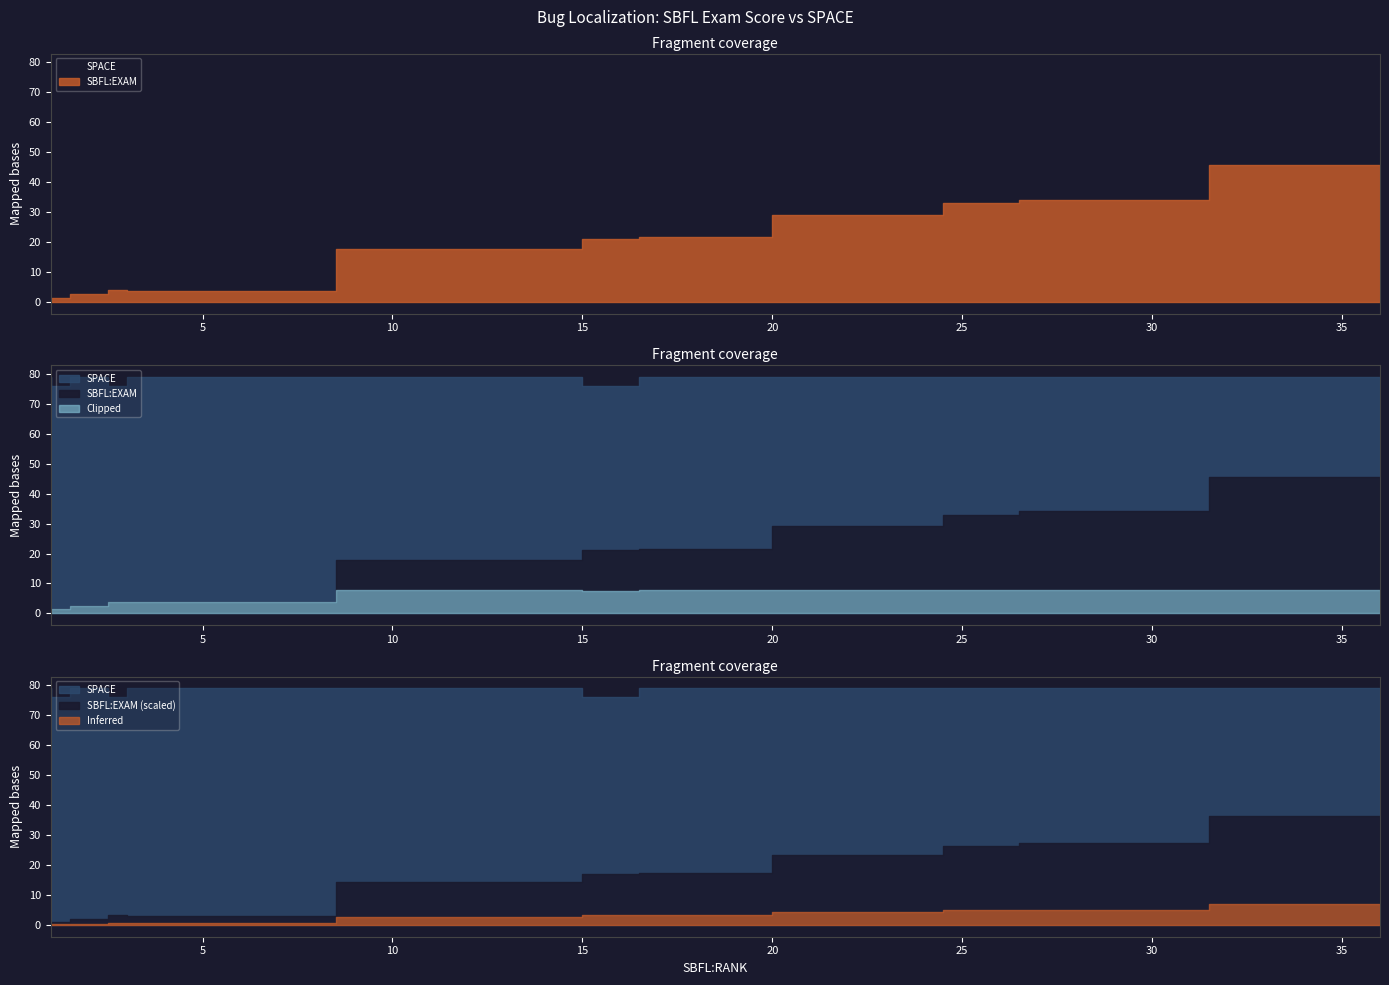

Is it true that SPACE equals 79.0 at CreditWorthiness.Account.12?

True